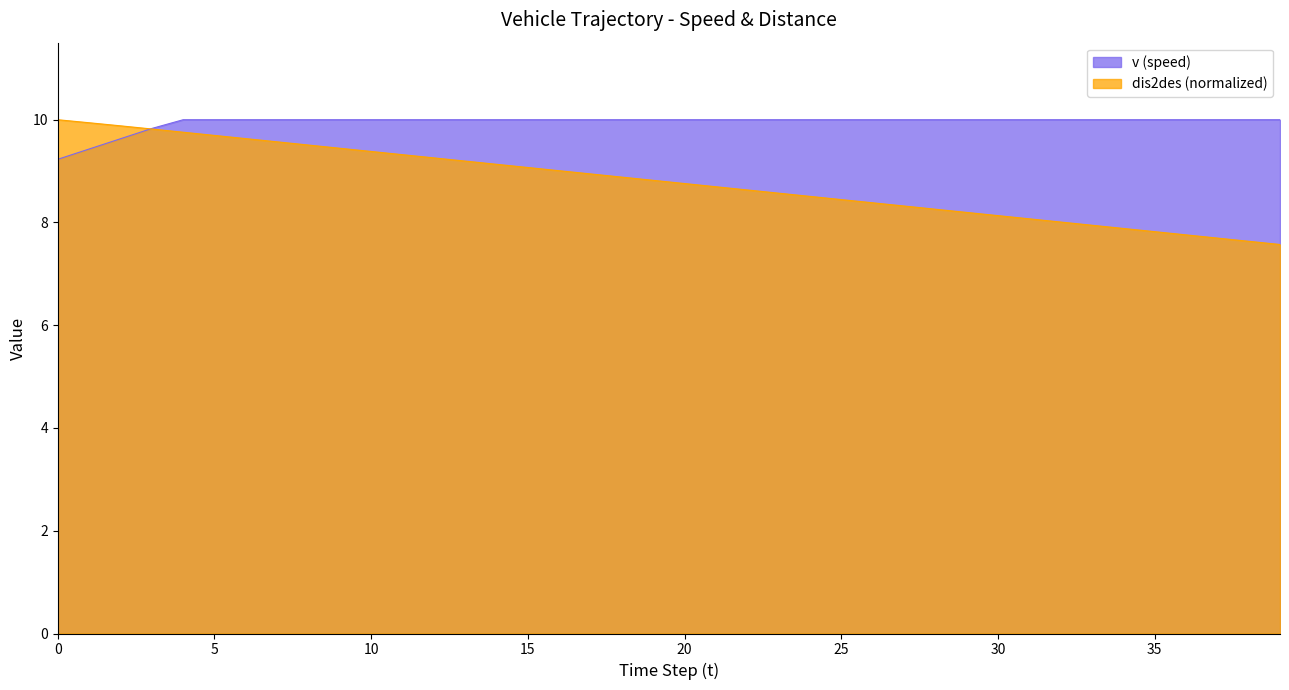

What is the smallest value displayed?

7.6